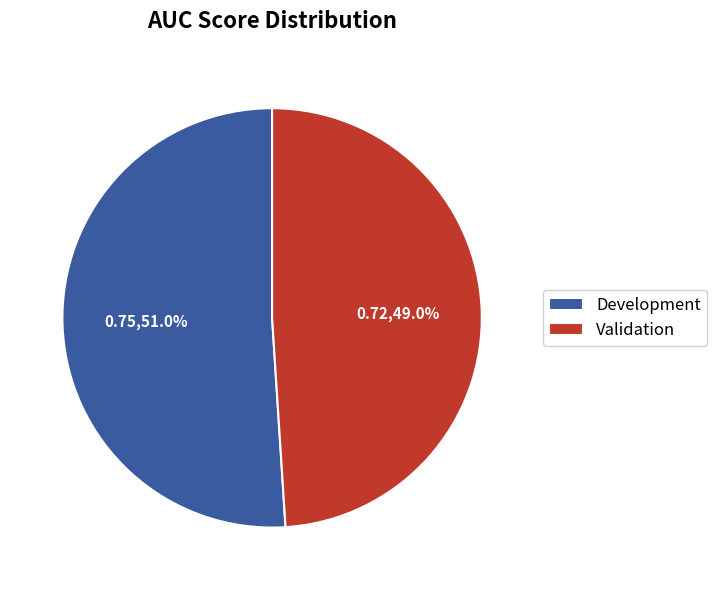

Rank the categories by value from lowest to highest.

Validation, Development